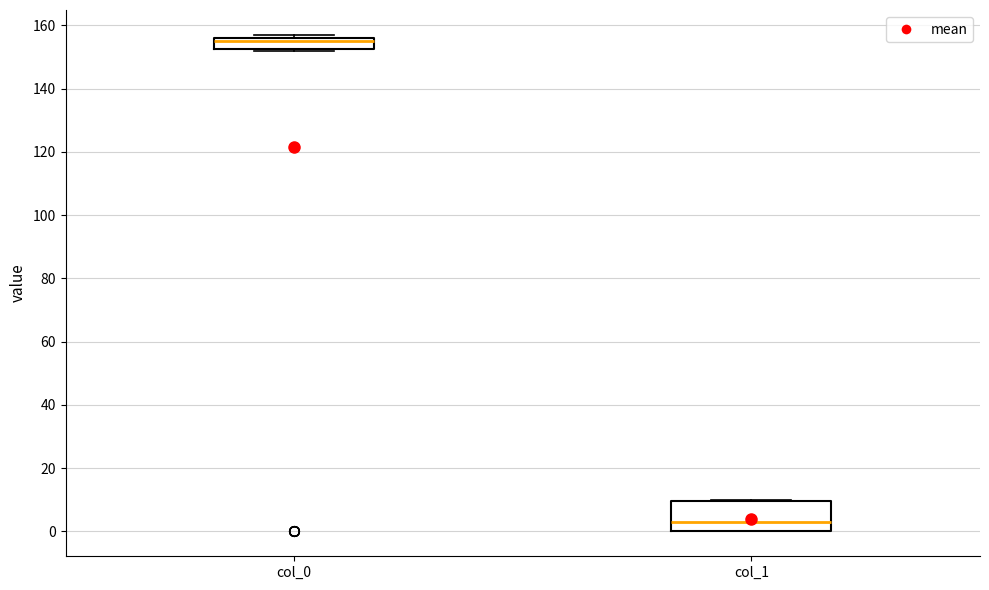

Reading left to right, transcribe this box plot: for each box, give where its median line is, the range the box spans, and where its two whiskers end, as read against the y-axis. The values are not printed on the chart, so give them approximately, as read against the axis.

col_0: median 156 (just below the box's upper edge), box 152 to 156, whiskers 152 to 158
col_1: median 4, box 0 to 10, whiskers 0 to 10